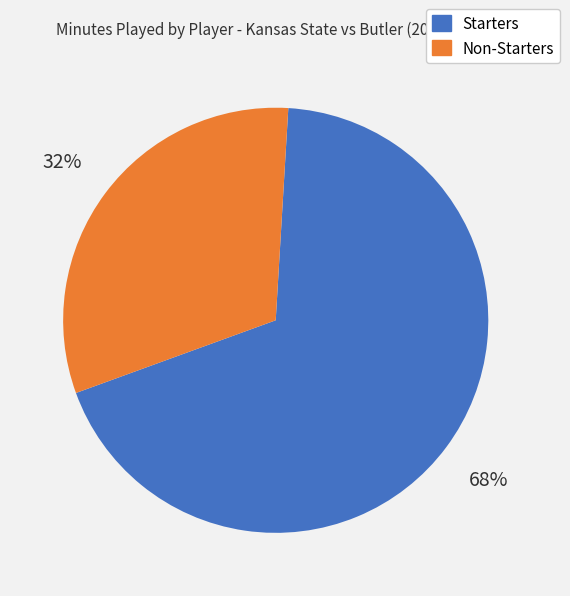

How many segments does this pie chart have?

2